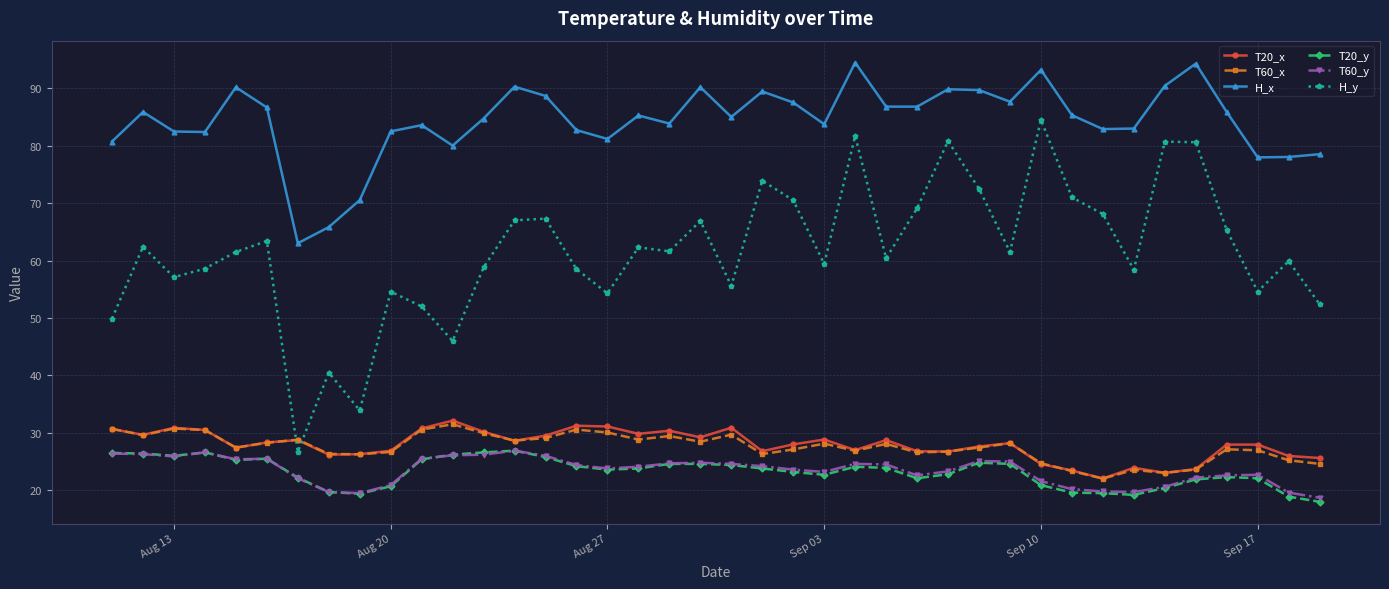

Which series has the largest range (max minus min)?

H_y